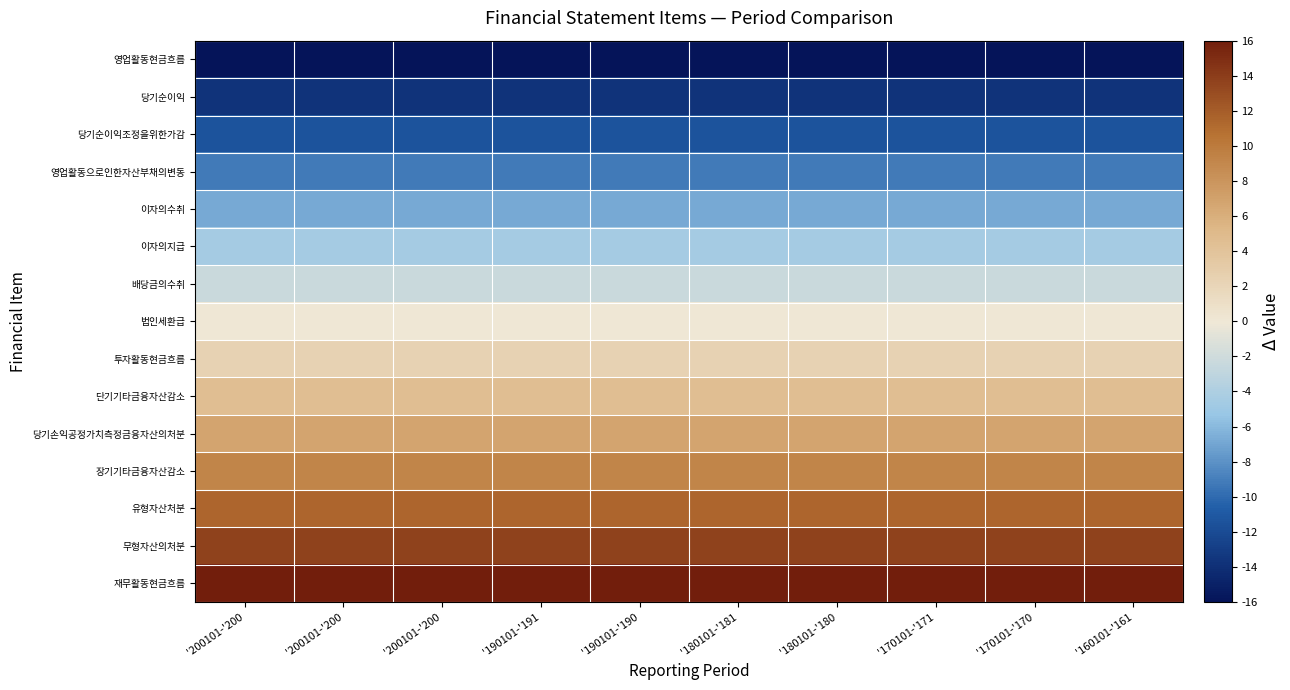

At which category does the chart reach its minimum across all series?

'200101-'200